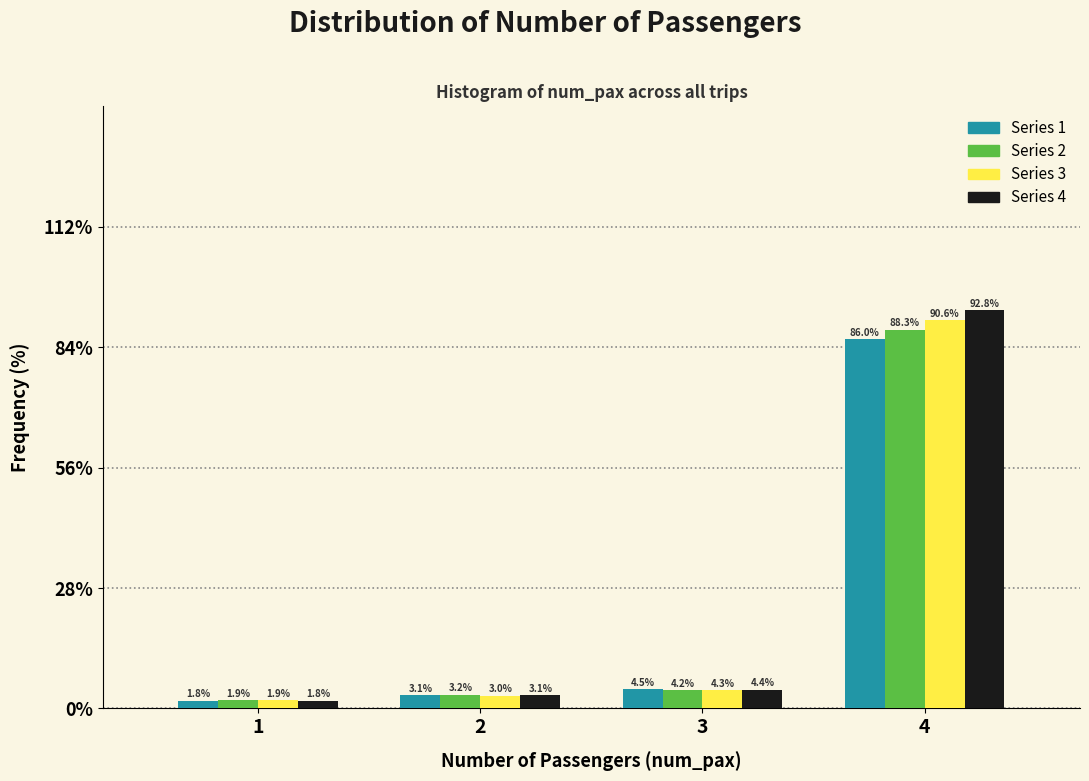

Reading left to right, transcribe all the data shown in this chart.

Series 1: 1.8	3.1	4.5	86.0
Series 2: 1.9	3.2	4.2	88.3
Series 3: 1.9	3.0	4.3	90.6
Series 4: 1.8	3.1	4.4	92.8